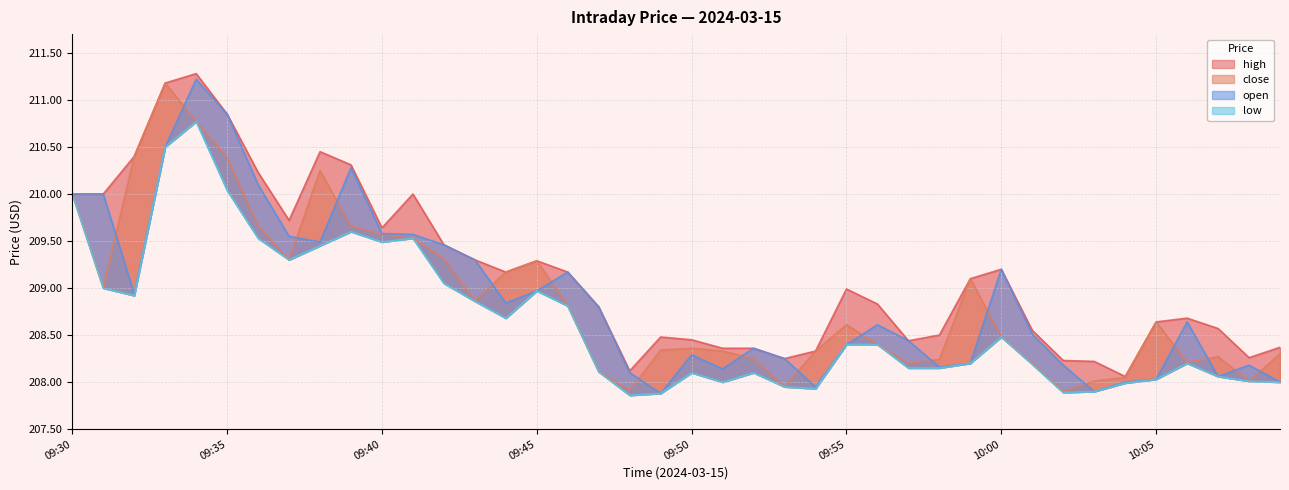

At how many categories does at least one series exceed 208?

40